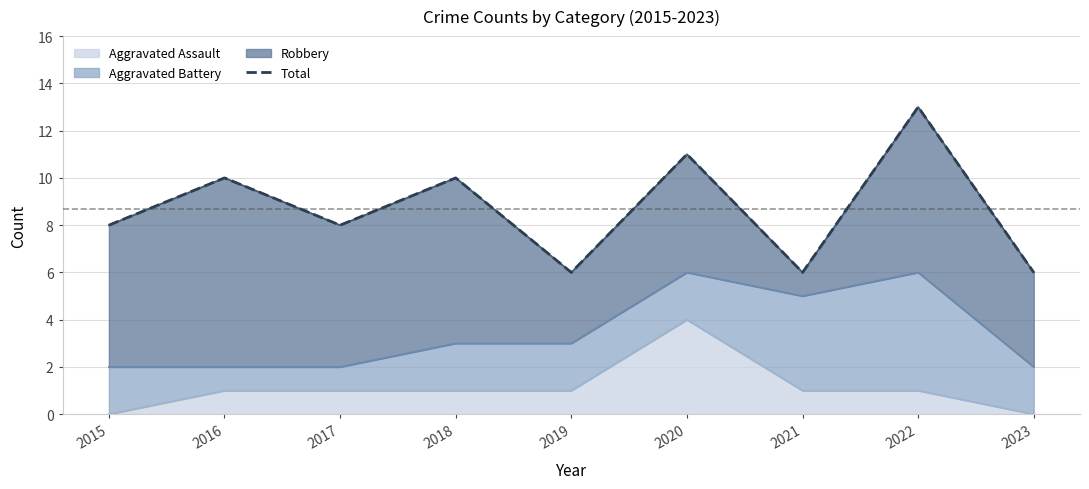

At which category does the chart reach its minimum across all series?

2019